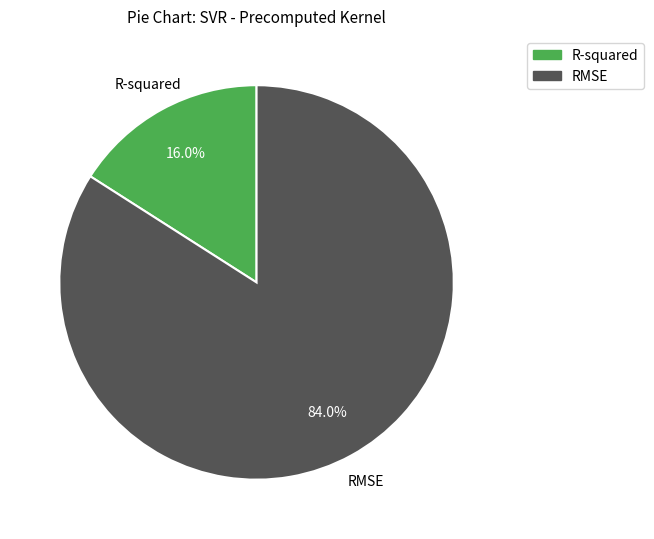

Which slice is the smallest?

R-squared